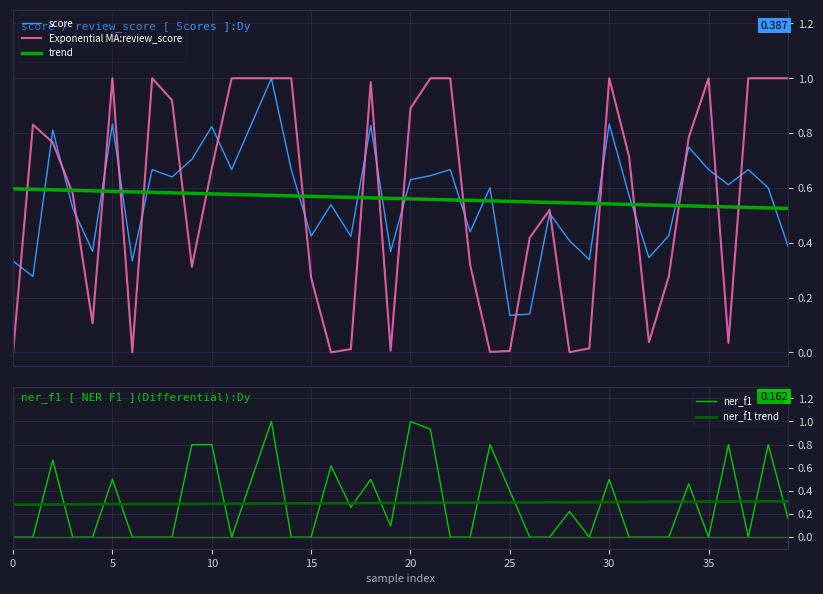

Which series ends up on top after the final intersection of score and trend?

trend